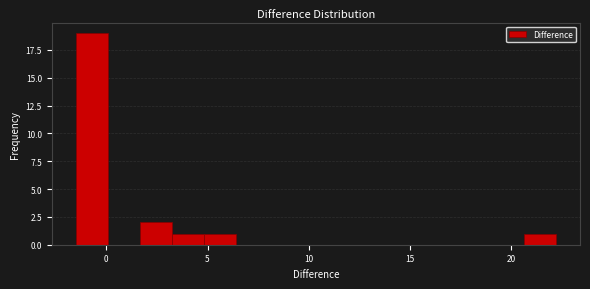

Read against the x-axis, roughly where is the centre of the tallest bar?

-0.5